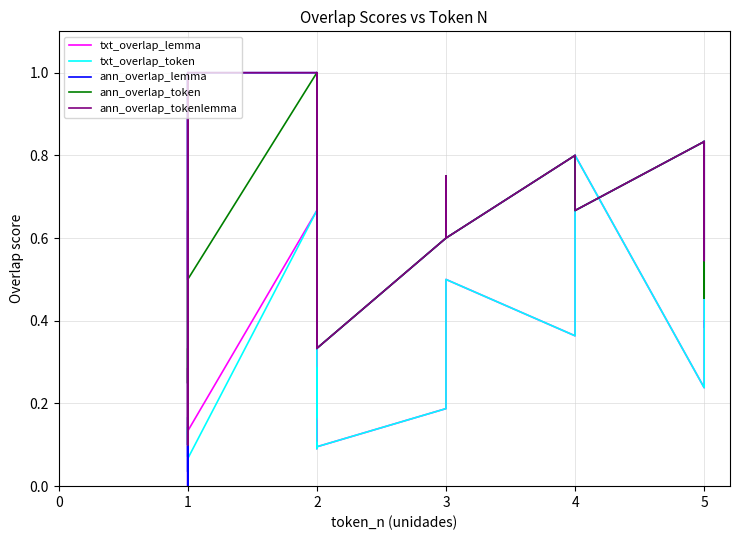

What is the value of the ann_overlap_tokenlemma point at the 10th from the left?

1.0